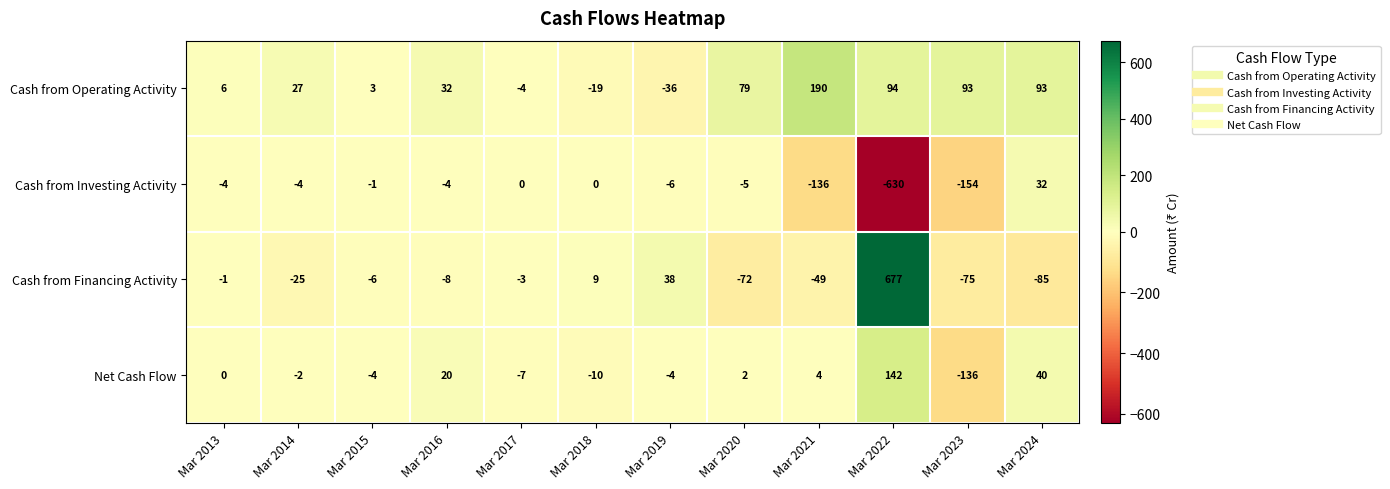

What is the smallest value displayed?

-630